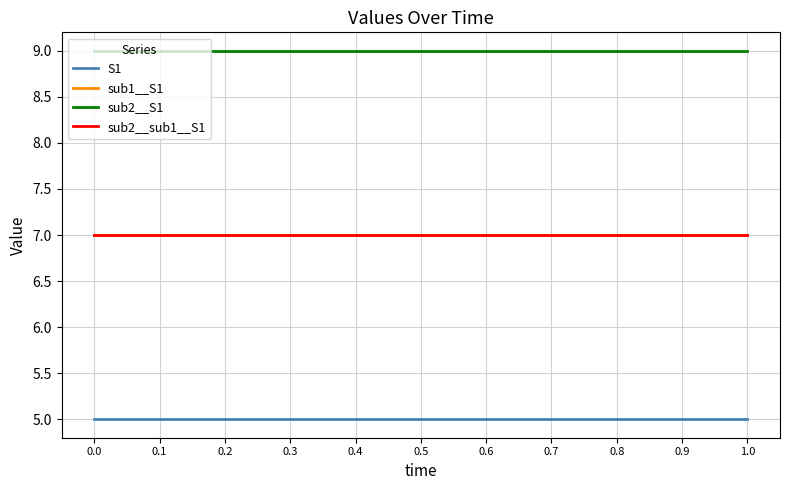

Reading right to left, transcribe all the data shown in this chart.

S1: 5	5	5	5	5	5	5	5	5	5	5
sub1__S1: 7	7	7	7	7	7	7	7	7	7	7
sub2__S1: 9	9	9	9	9	9	9	9	9	9	9
sub2__sub1__S1: 7	7	7	7	7	7	7	7	7	7	7